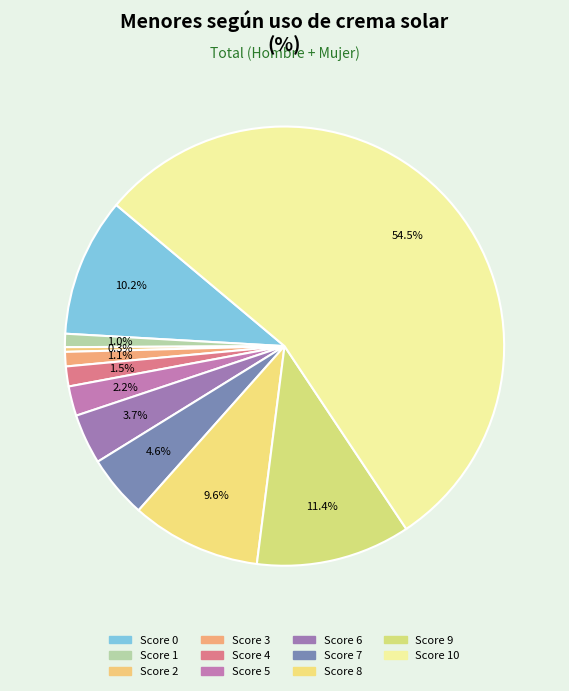

Does any single category account for the majority?

Yes